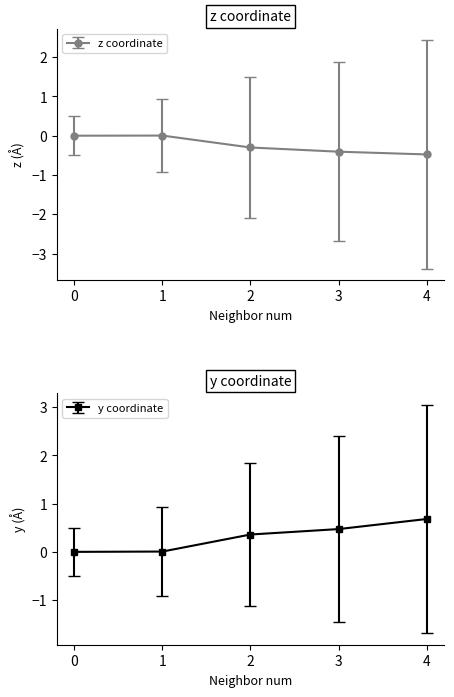

How many lines are shown in the chart?

2